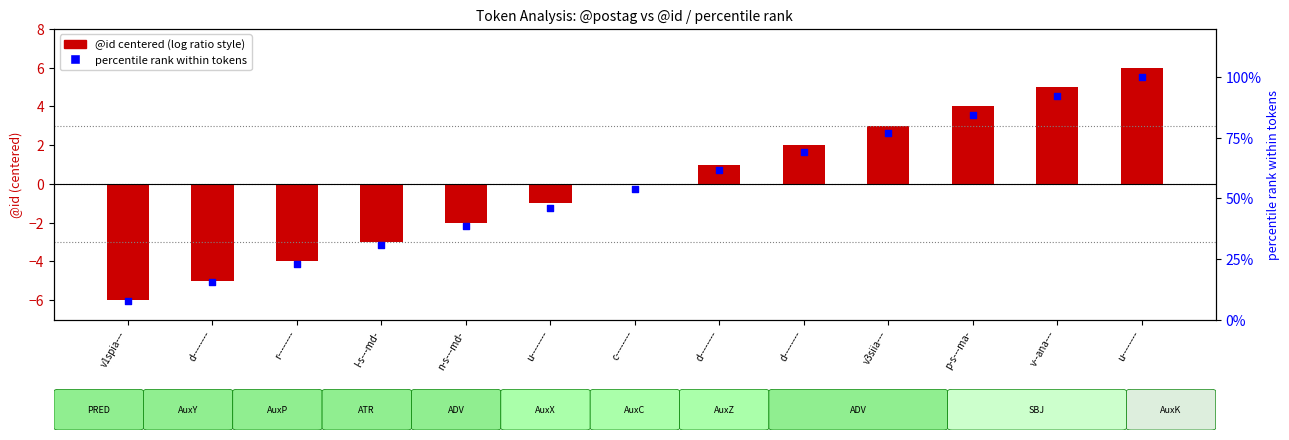

Approximately how many times larger is the value at d-------- compared to v--ana---?

0.7